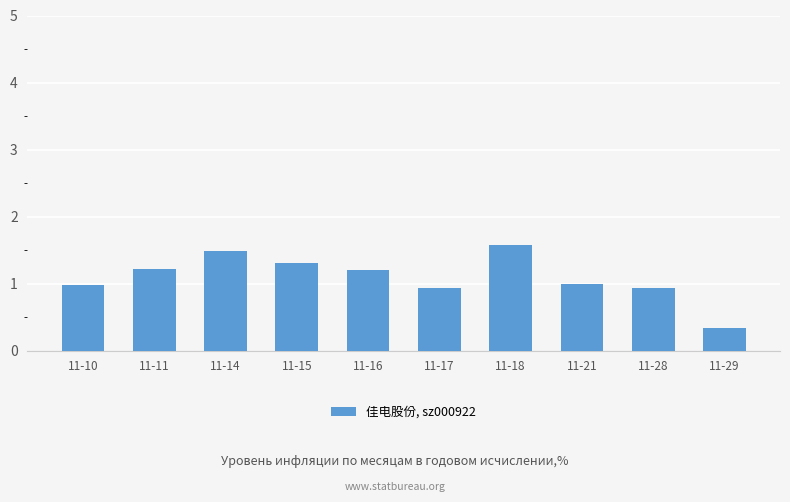

How many series are shown in this chart?

1